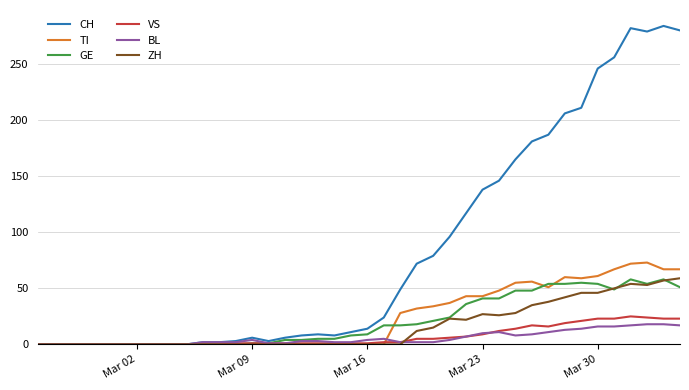

True or false: TI and BL intersect in this chart.

True